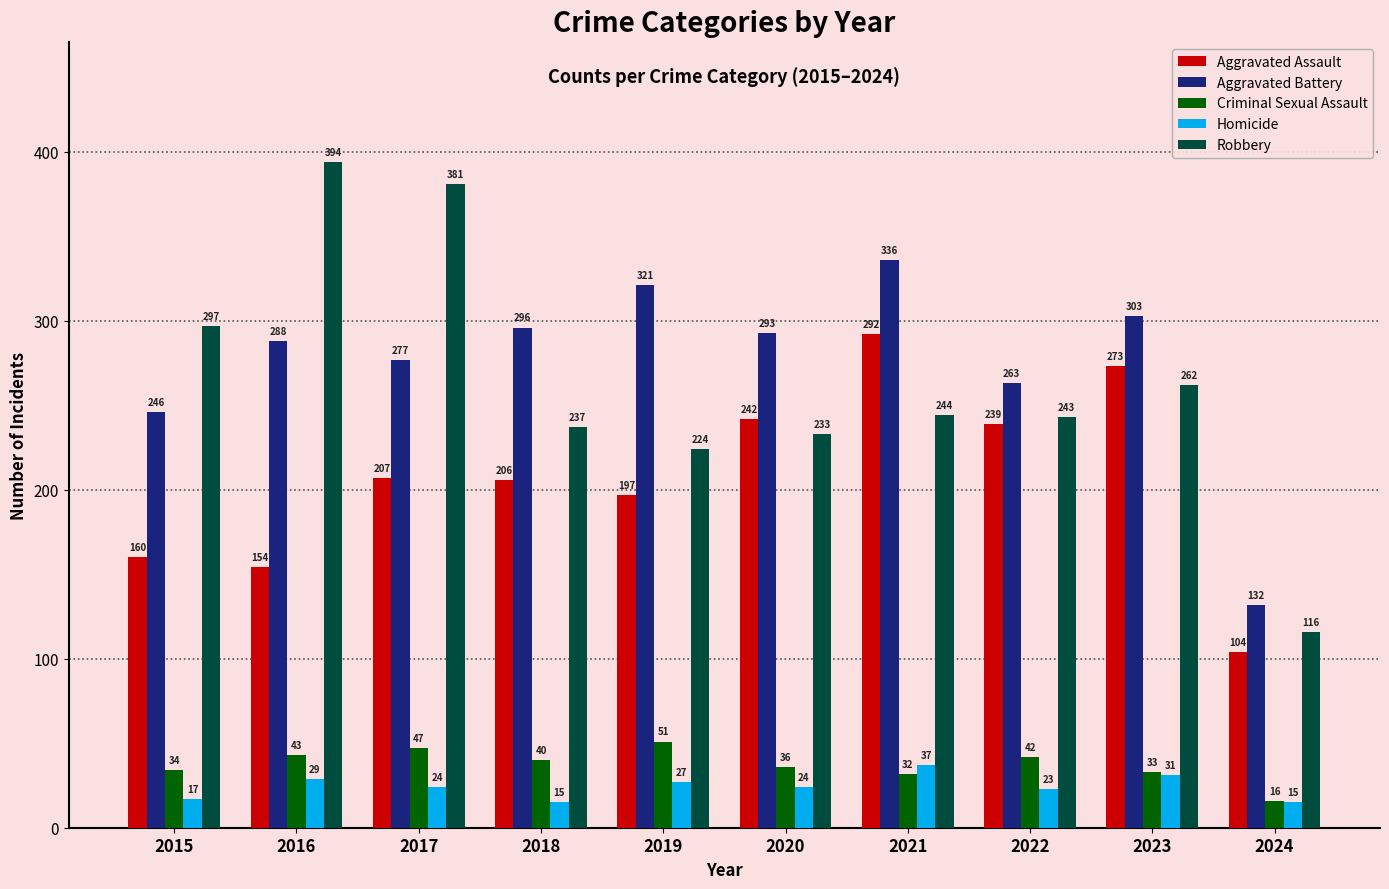

What is the value of the Robbery bar at the 5th from the left?

224